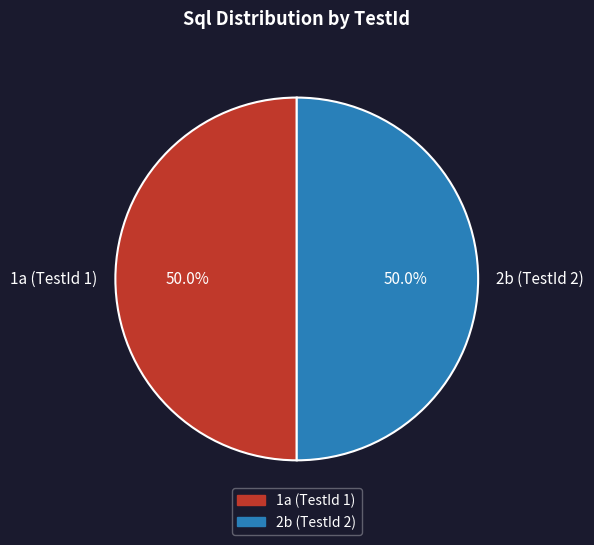

How many segments does this pie chart have?

2